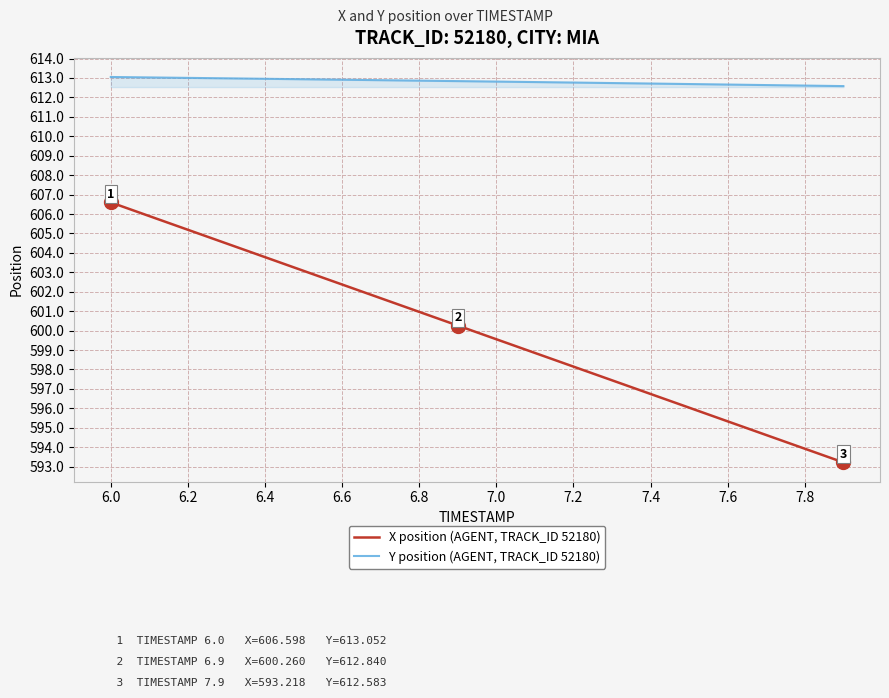

What is the difference between the maximum and minimum values in the X position (AGENT, TRACK_ID 52180) series?

13.4